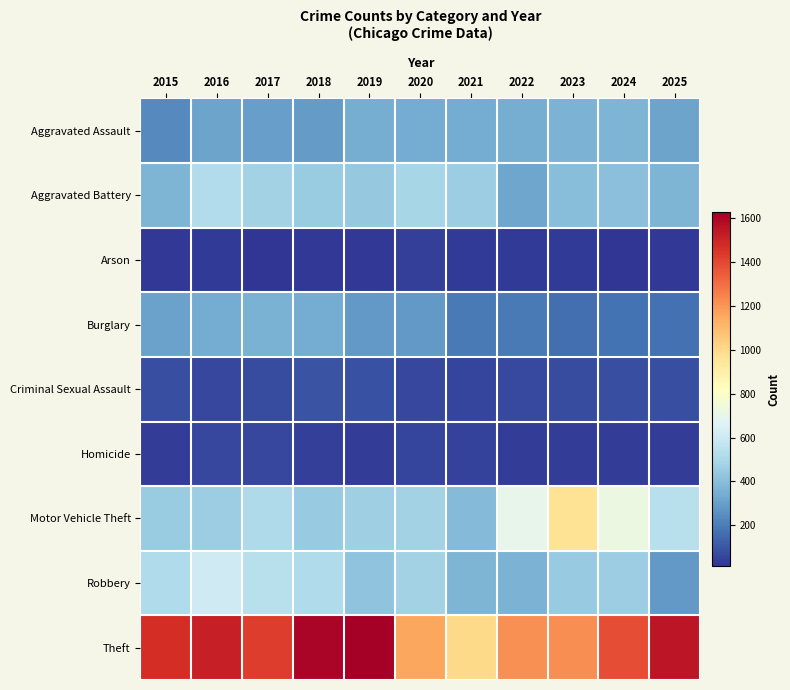

Which series changed the most between 2015 and 2020?

Theft